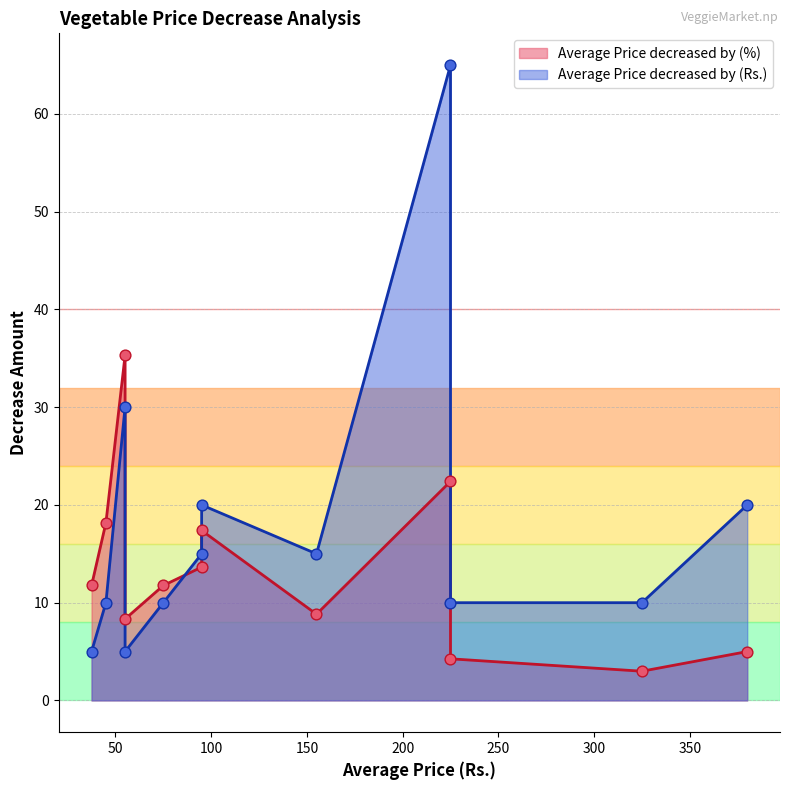

Which series has the largest Y range (max minus min)?

Average Price decreased by (Rs.)